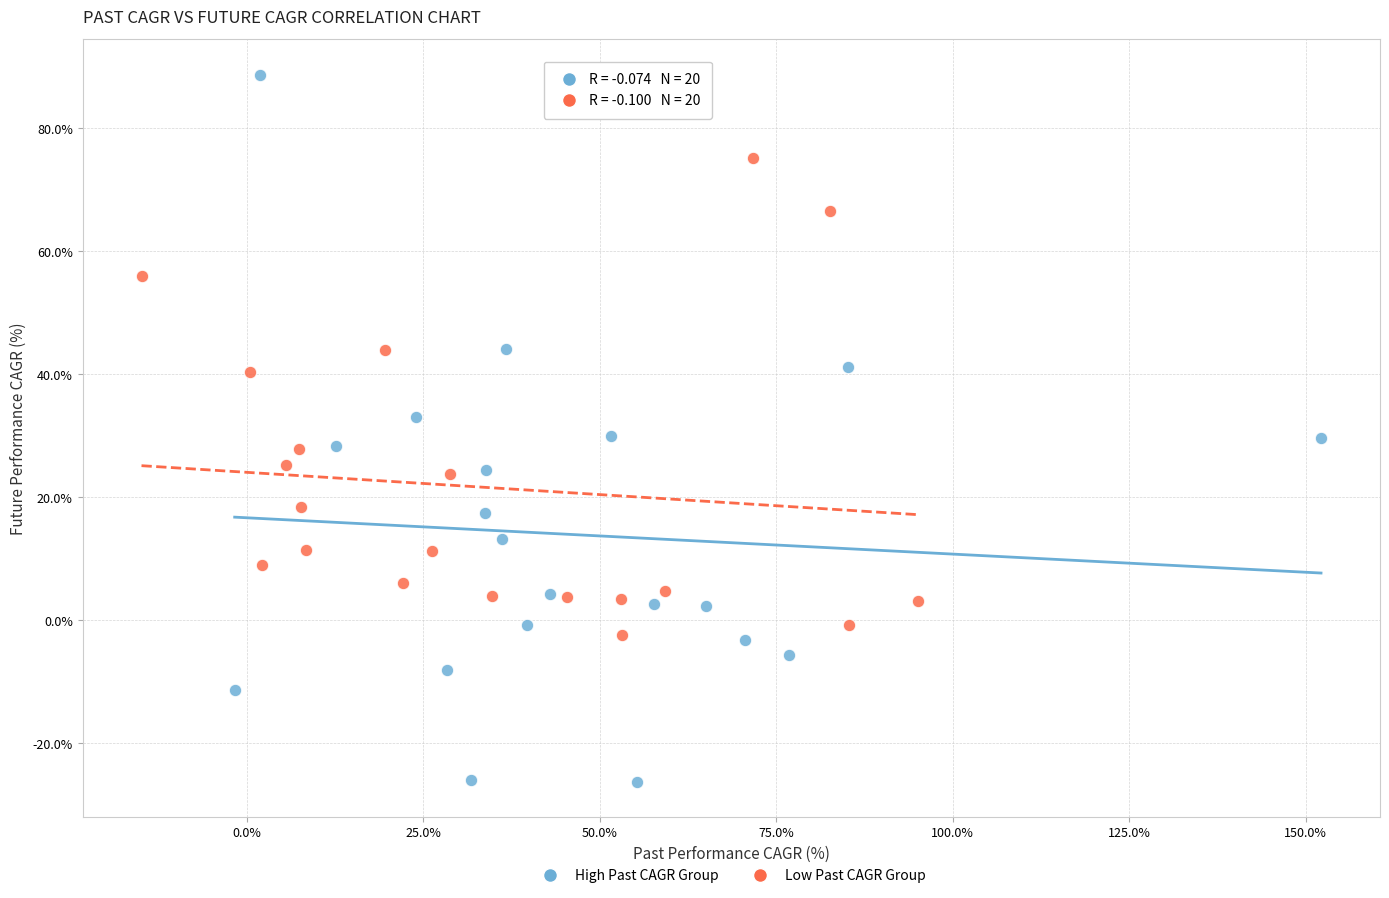

Which series has the largest Y range (max minus min)?

High Past CAGR Group